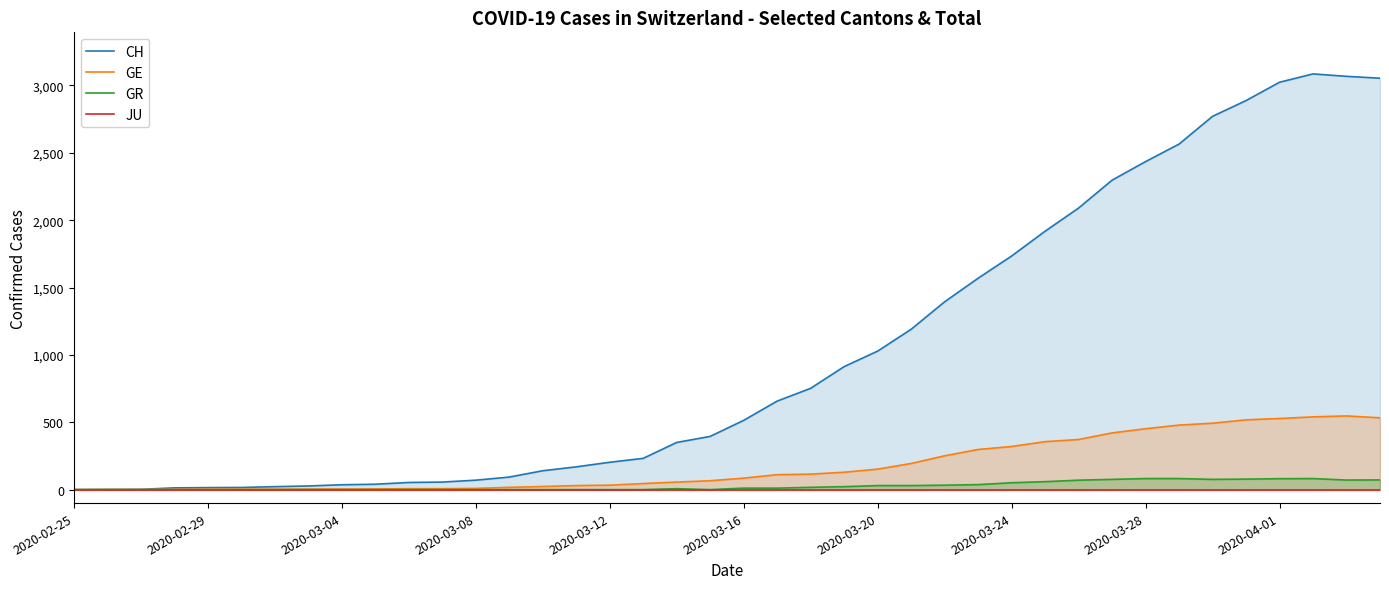

What is the maximum value for GR?

82